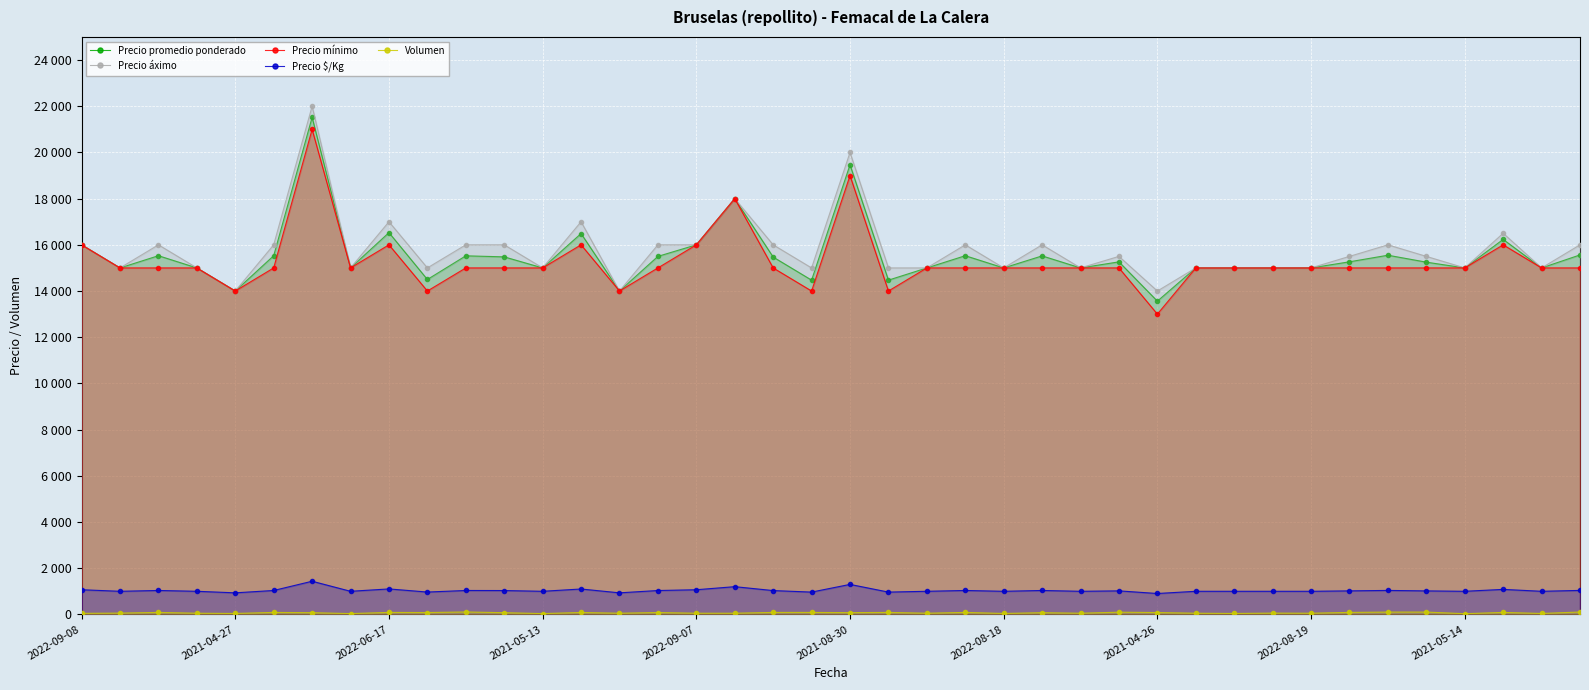

The value of Precio $/Kg at 2021-04-26 is 904. True or false?

True